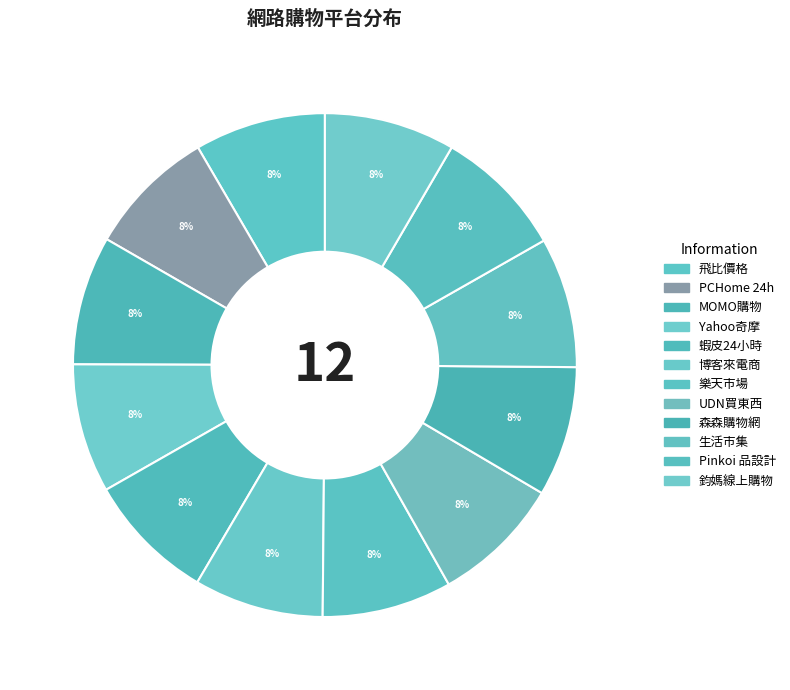

Is it true that UDN買東西 is 8% of the pie?

True